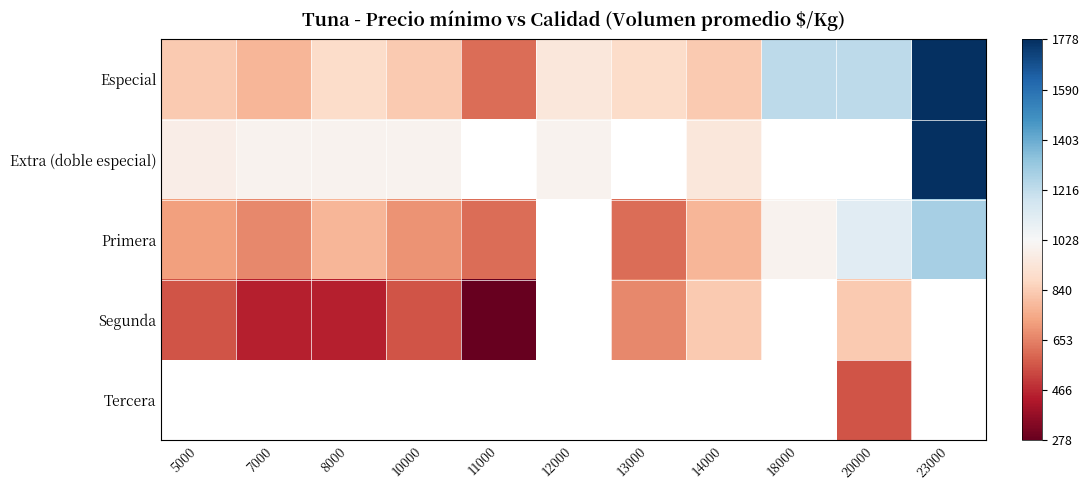

What is the lowest value of the Primera series?

611.0